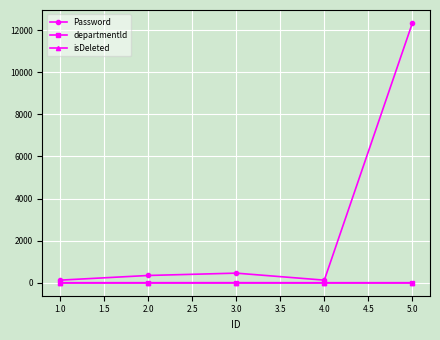

Which series has the largest range (max minus min)?

Password